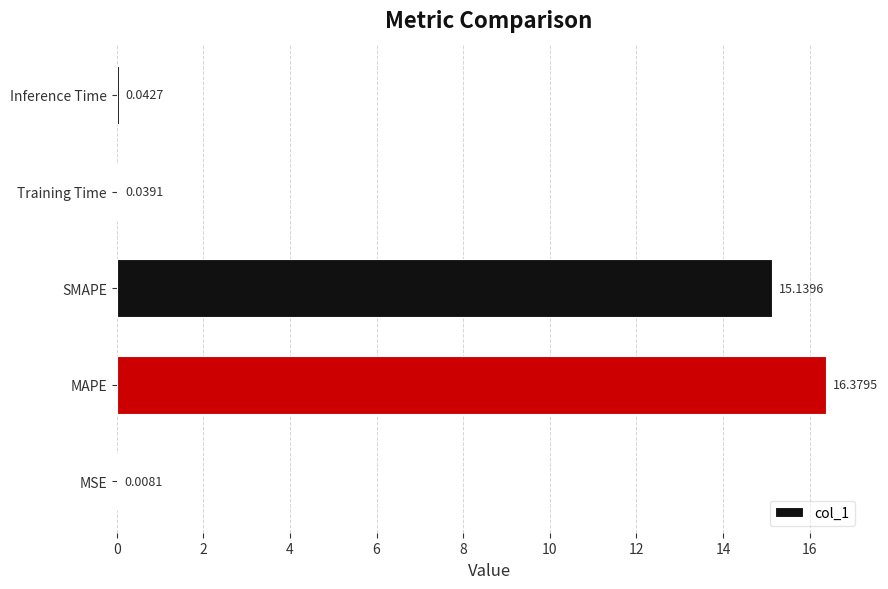

Between Training Time and SMAPE, which is larger?

SMAPE